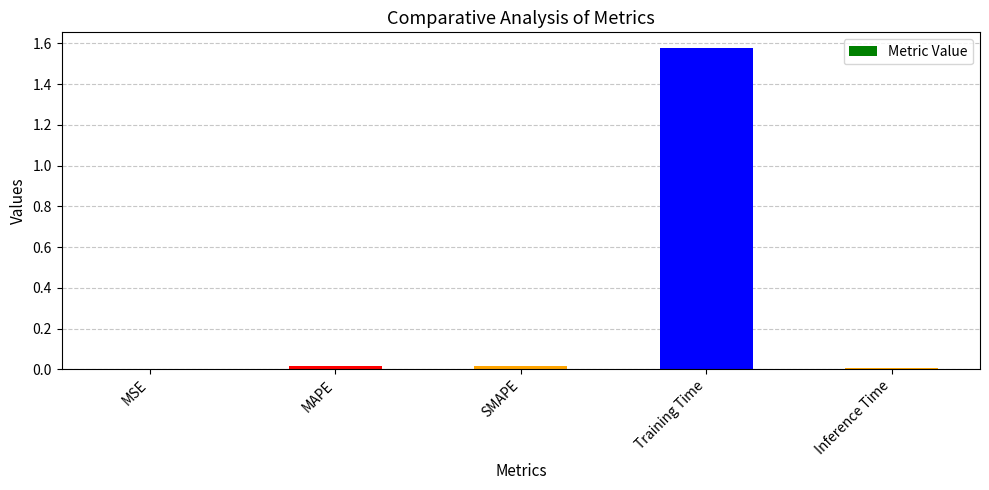

Are the bars horizontal?

No